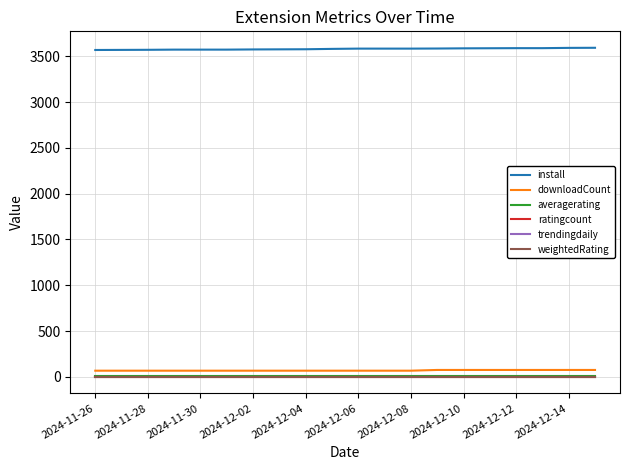

What is the minimum value for weightedRating?

4.5